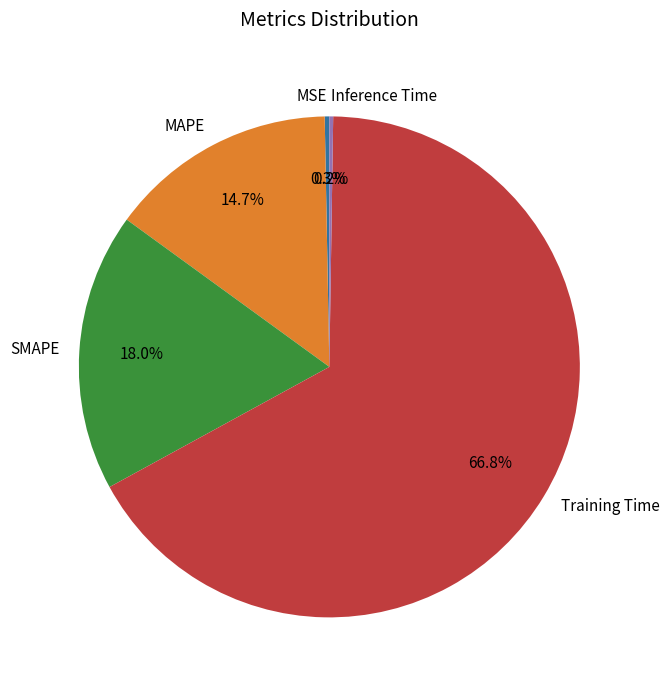

Does MSE account for over 50% of the chart?

No